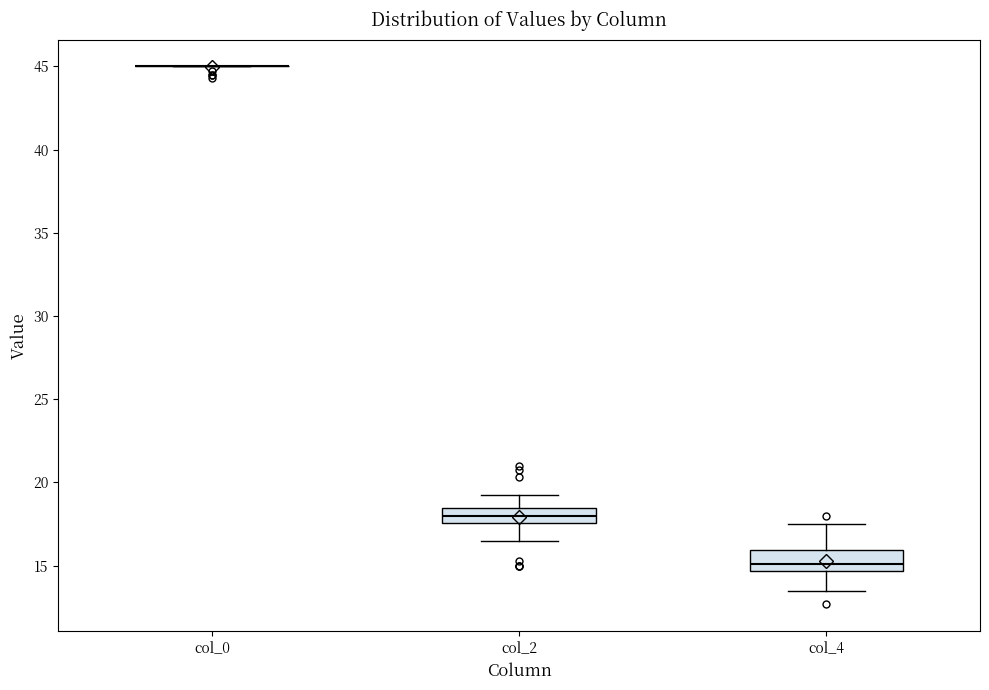

Reading left to right, transcribe this box plot: for each box, give where its median line is, the range the box spans, and where its two whiskers end, as read against the y-axis. The values are not printed on the chart, so give them approximately, as read against the axis.

col_0: box collapsed to a line at 45.0, whiskers 45.0 to 45.0
col_2: median 18.0, box 17.5 to 18.5, whiskers 16.5 to 19.5
col_4: median 15.0, box 14.5 to 16.0, whiskers 13.5 to 17.5